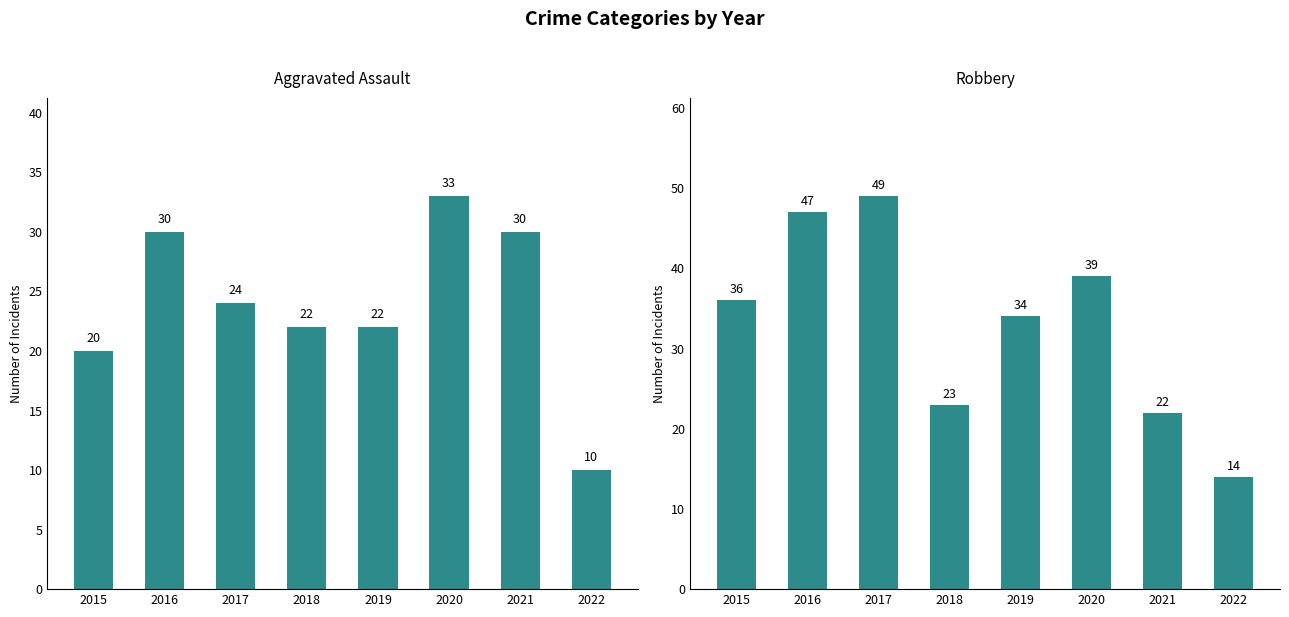

What is the difference between the Aggravated Assault values at 2016 and 2017?

6